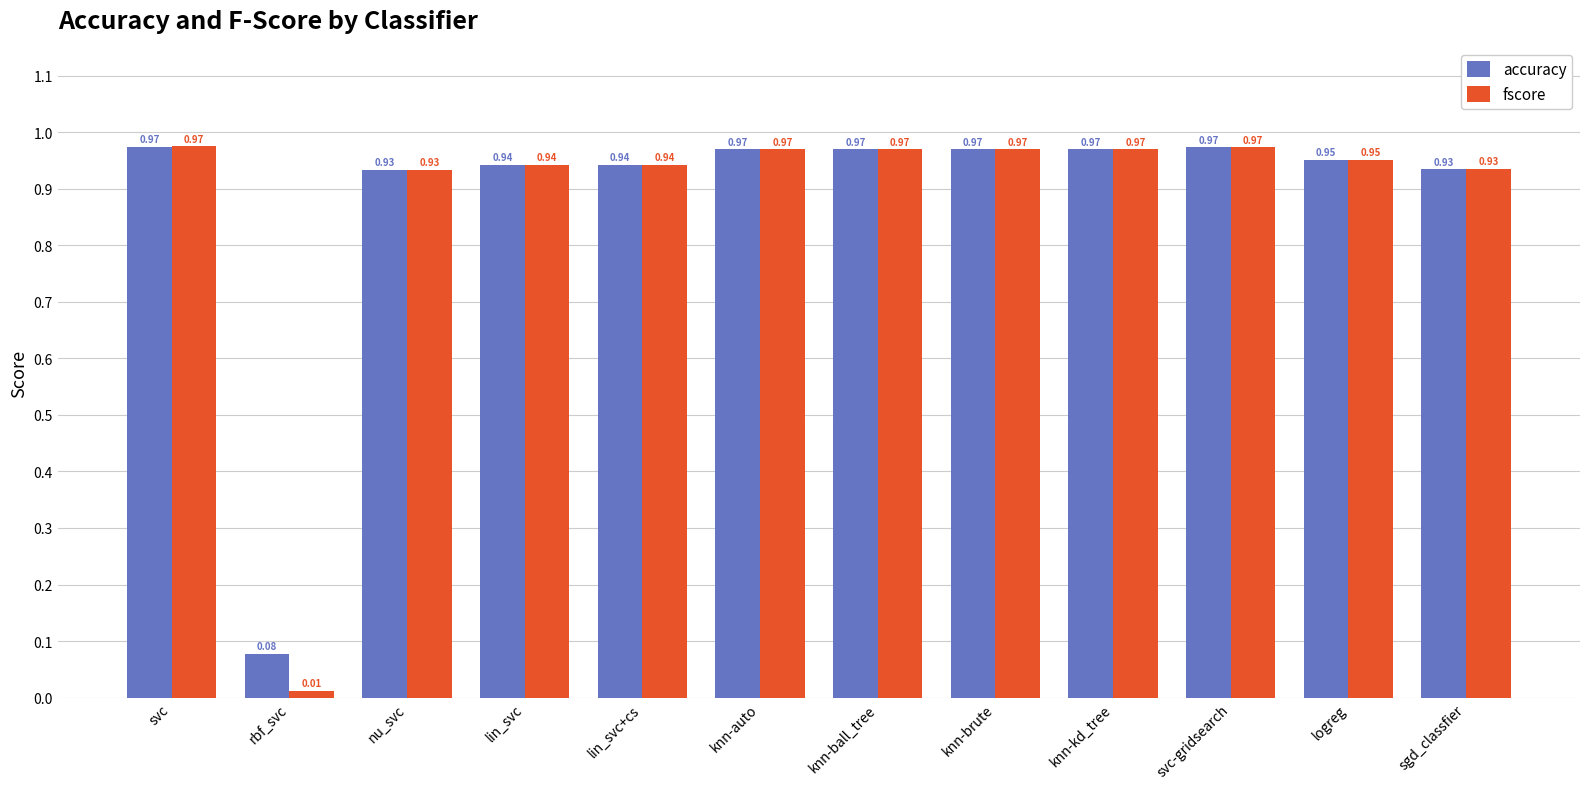

Is the value of fscore at svc-gridsearch greater than the value of accuracy at sgd_classfier?

Yes